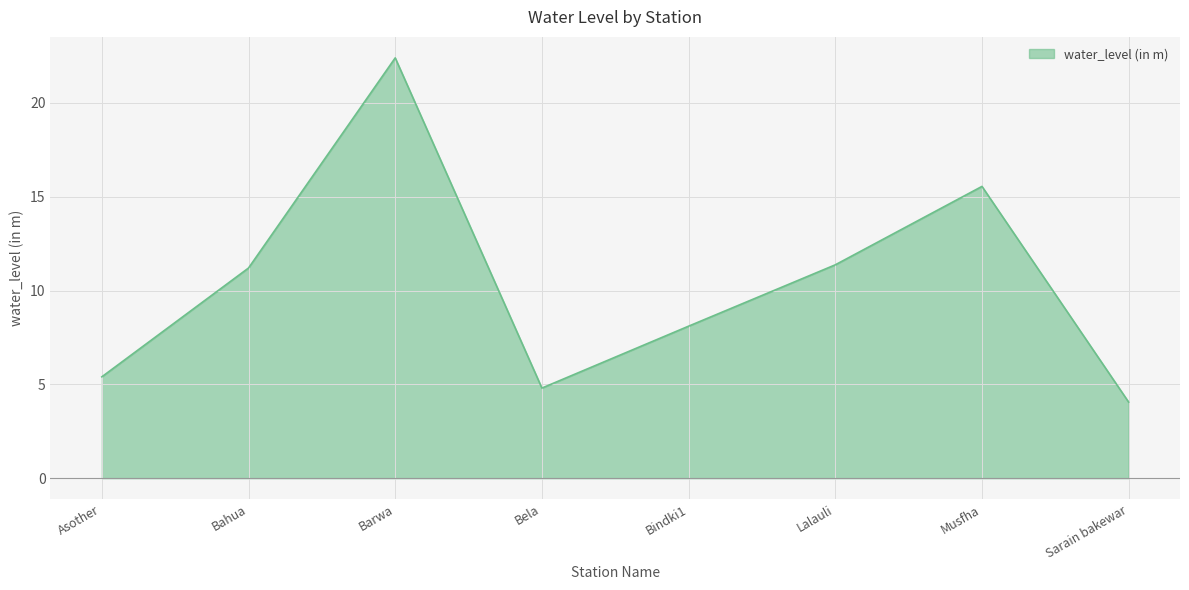

True or false: there are more than 2 points higher than both neighbors.

False